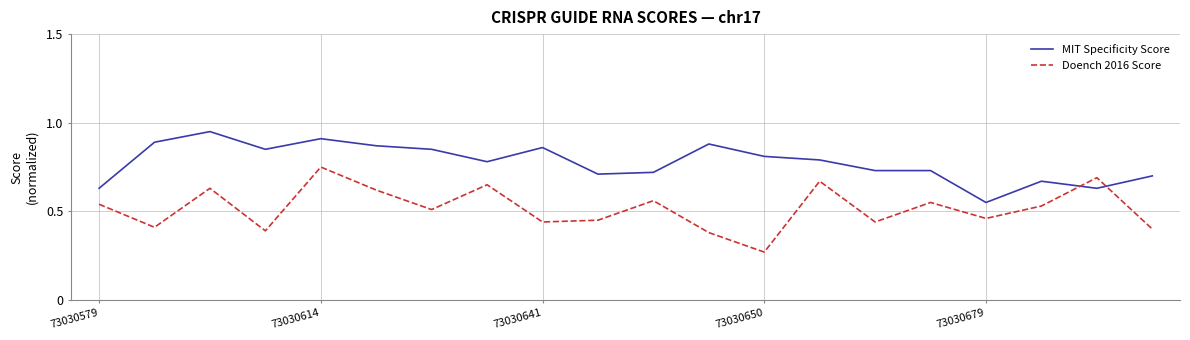

Which series has the largest total across all categories?

MIT Specificity Score